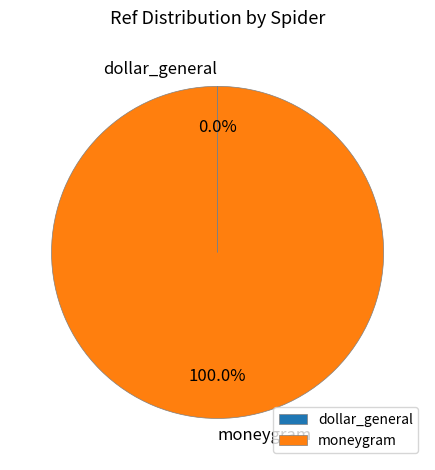

What is the largest slice in the pie chart?

moneygram